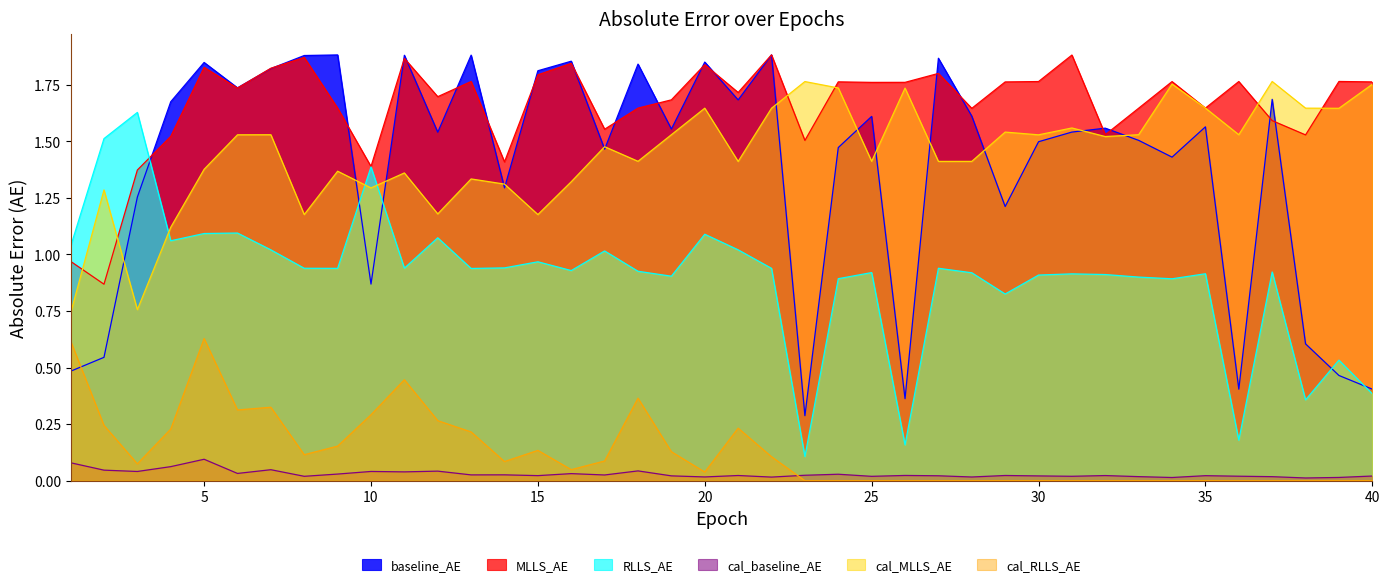

Between 13 and 22, which series saw the biggest shift?

cal_MLLS_AE